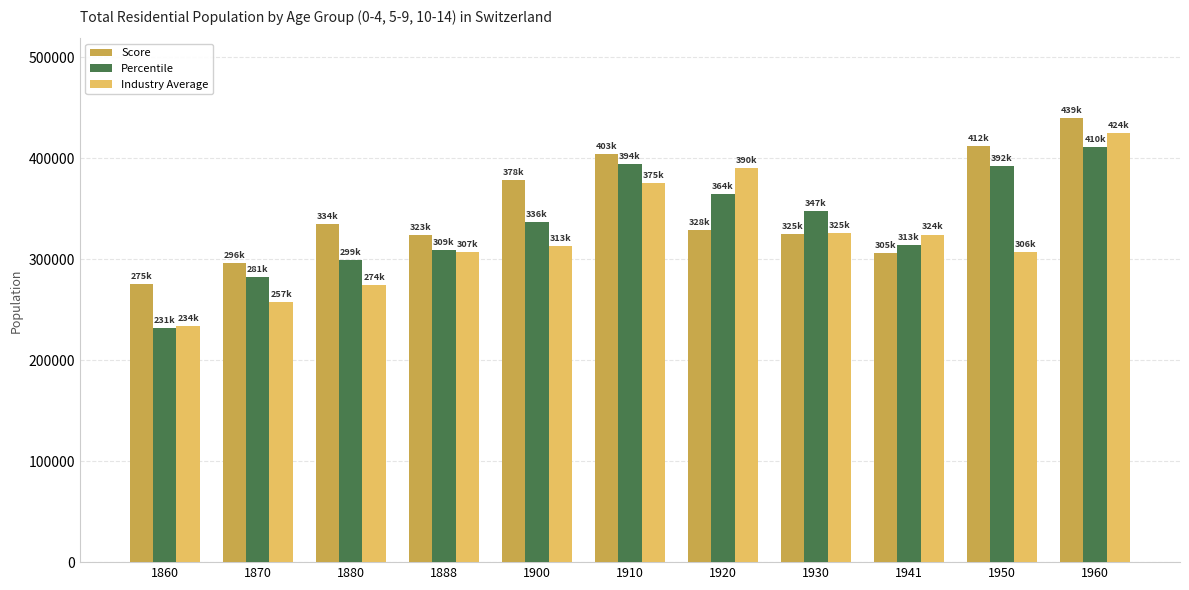

Which series has the largest total across all categories?

Score